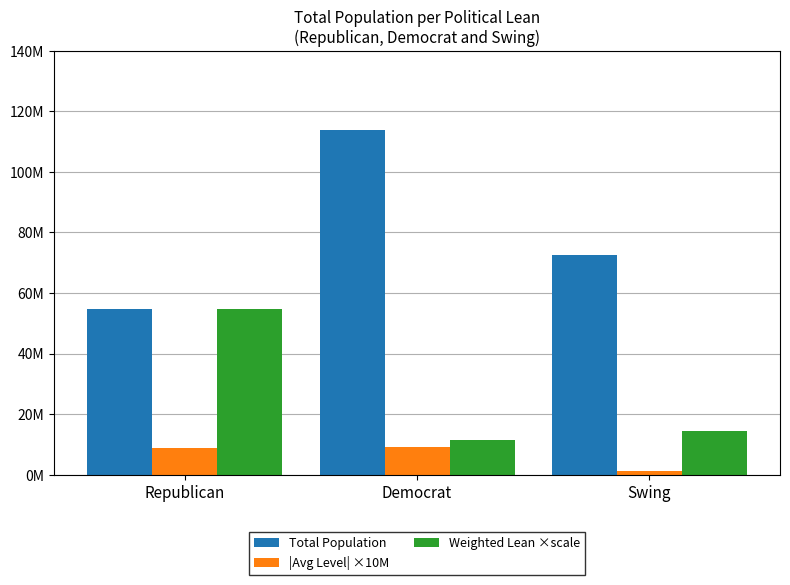

Does the chart contain stacked bars?

No